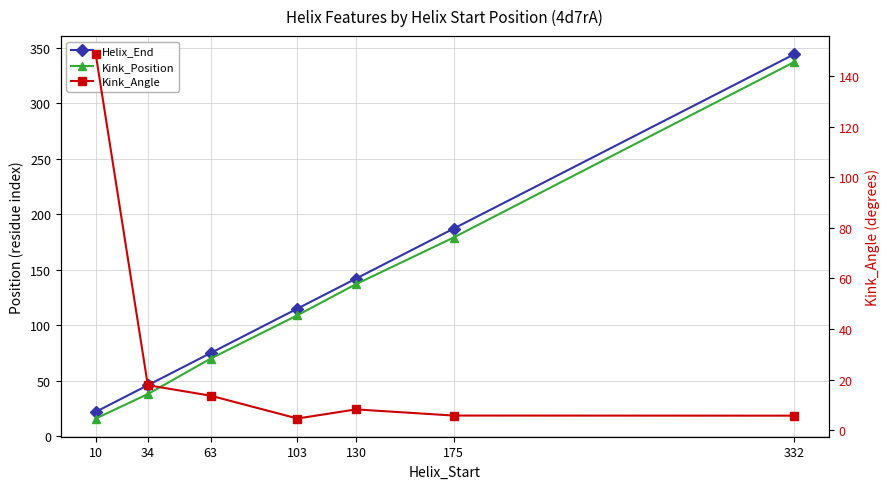

At which label is Kink_Position closest to 176?

175